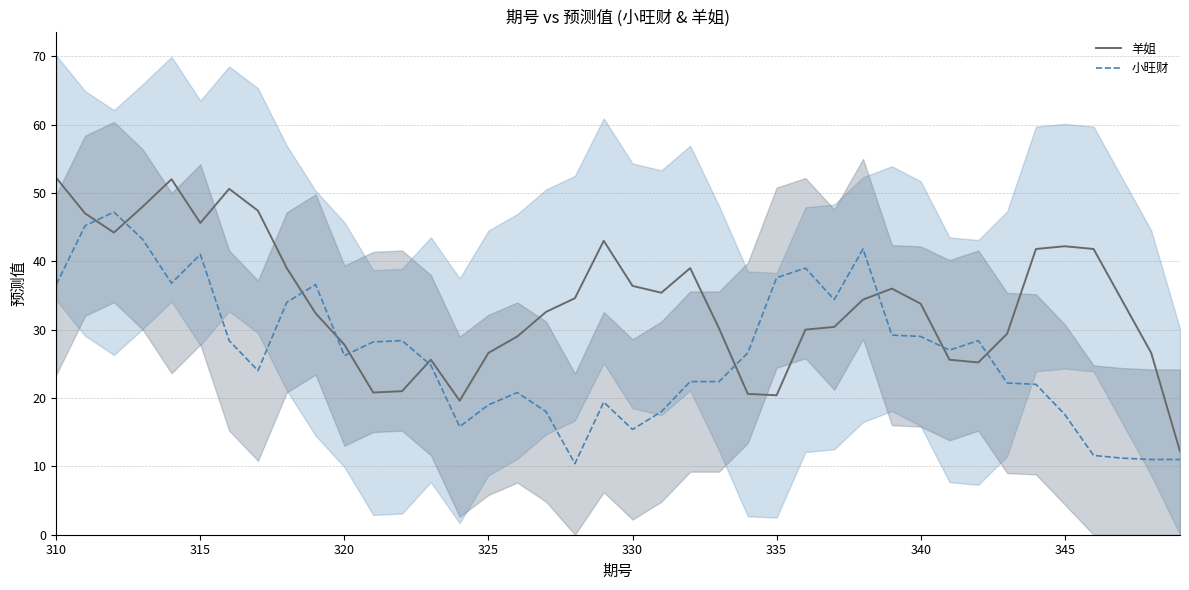

Which series has the widest spread of values?

羊姐